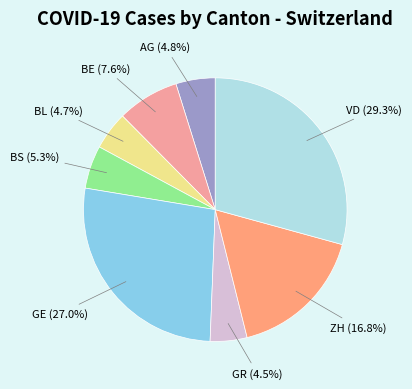

Does any single category account for the majority?

No